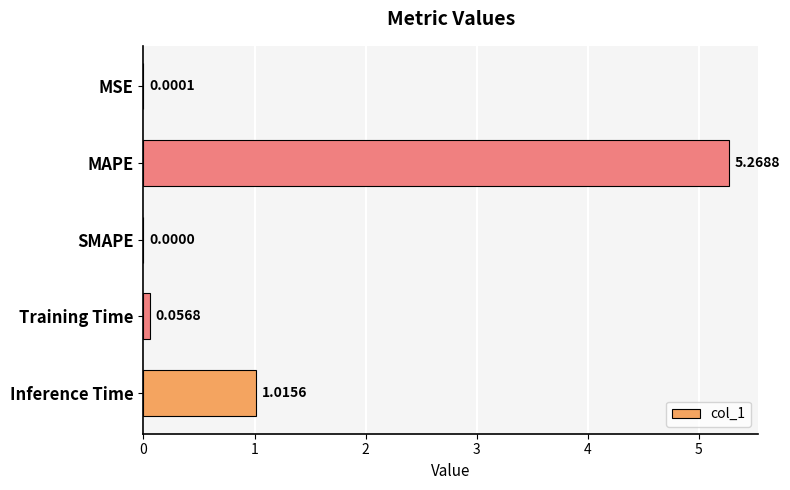

Where is the data nearest to the value 2?

Inference Time